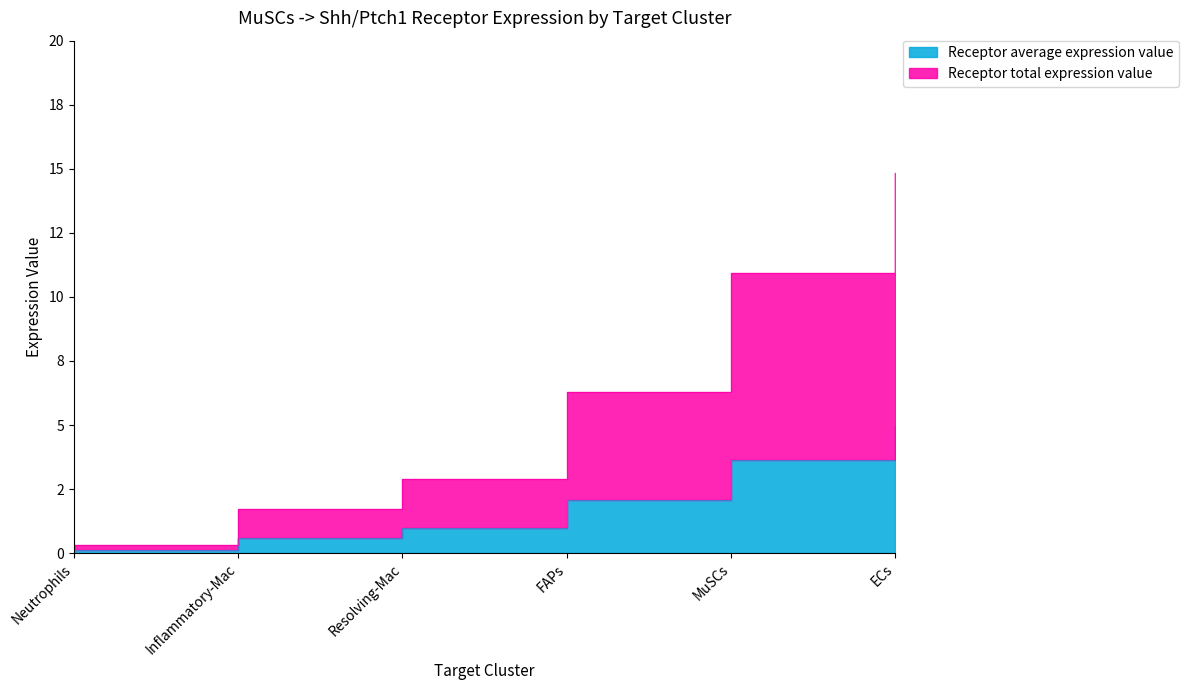

What is the average value of the Receptor total expression value series?

6.2